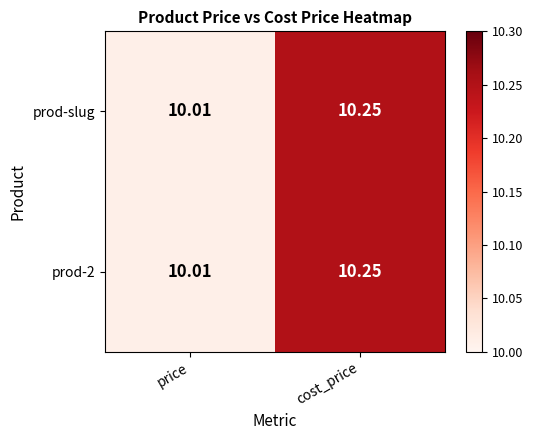

Which category has the highest value across all series?

cost_price